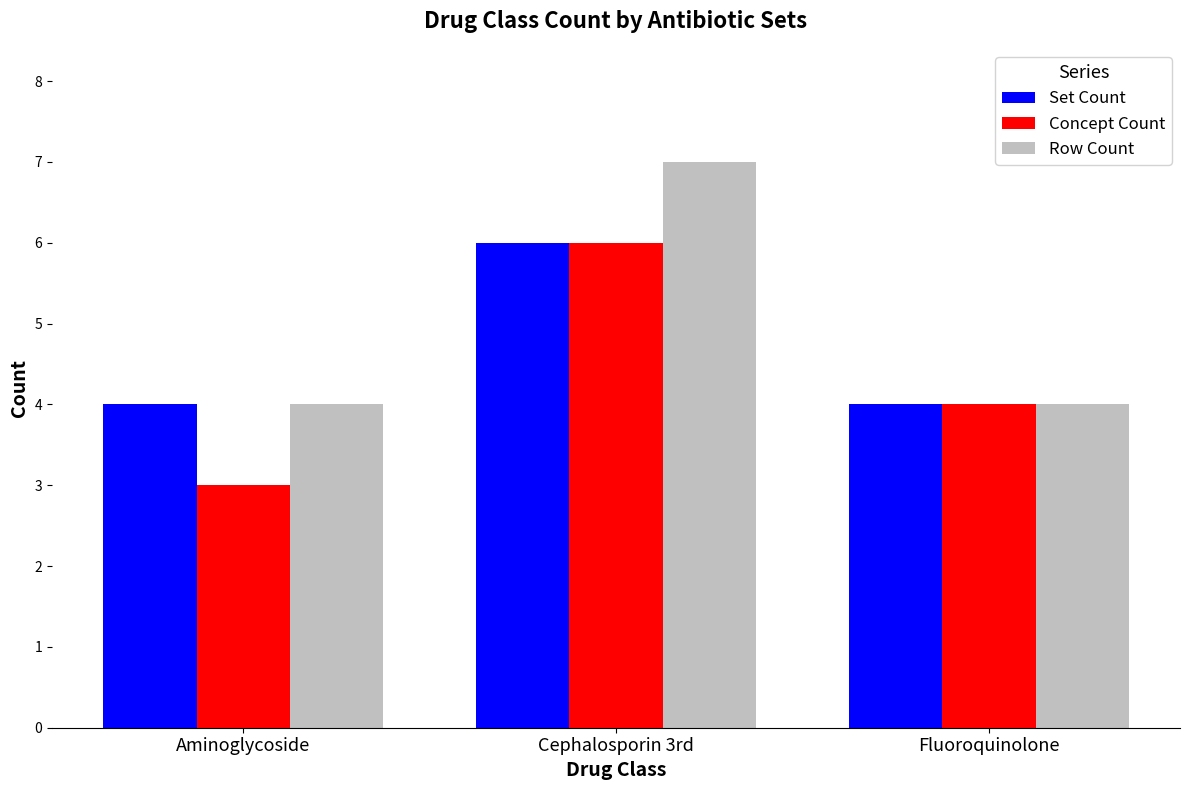

Rank the series by their average value, from highest to lowest.

Row Count, Set Count, Concept Count